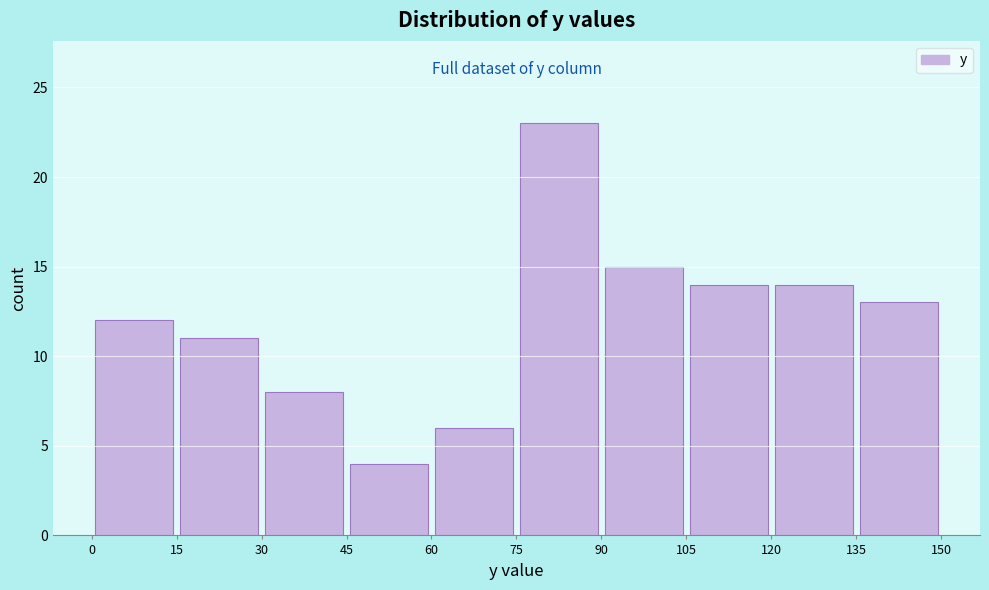

Reading left to right, list every bar in this chart as the range it spans on the x-axis followed by its height. The values are not printed on the chart, so give them approximately, as read against the axis.

0 to 15: 12
15 to 30: 11
30 to 45: 8
45 to 60: 4
60 to 75: 6
75 to 90: 23
90 to 105: 15
105 to 120: 14
120 to 135: 14
135 to 150: 13